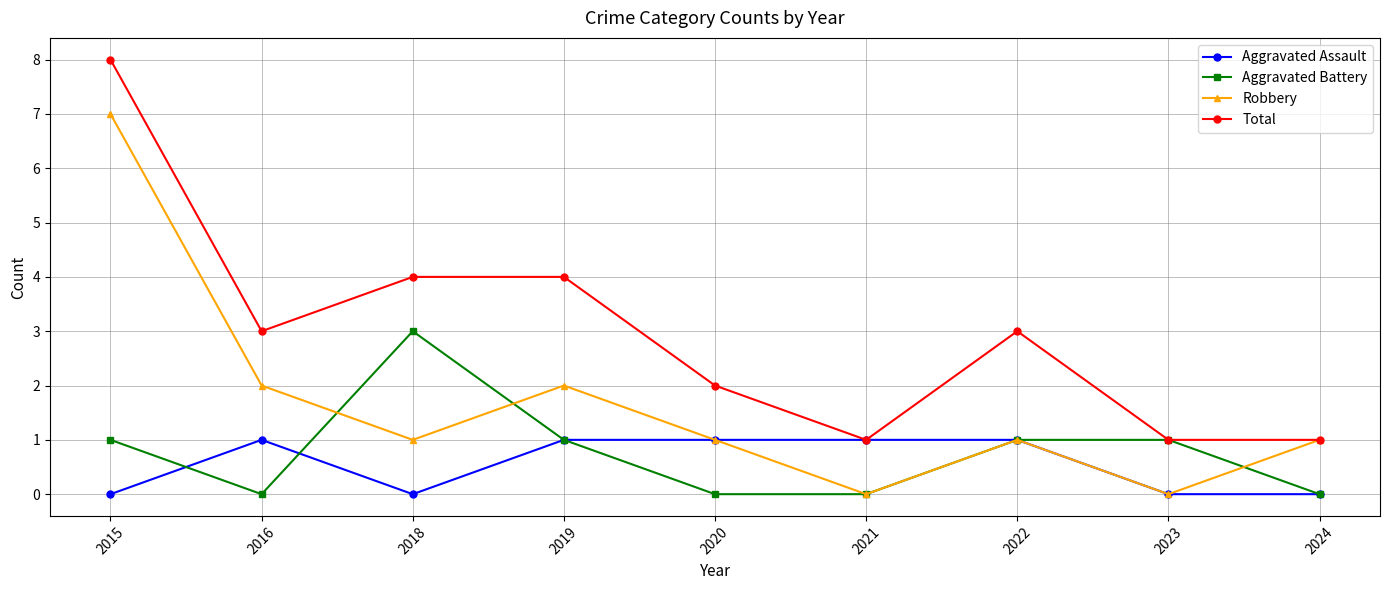

At 2015, list the series in order from smallest to largest.

Aggravated Assault, Aggravated Battery, Robbery, Total